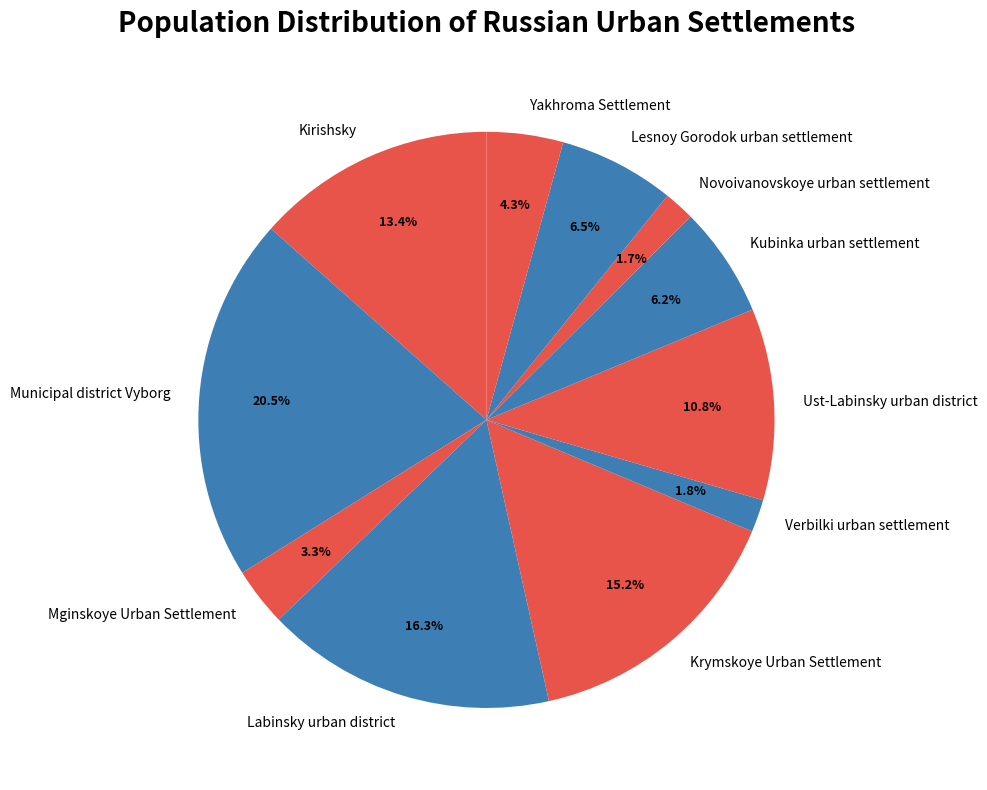

To the nearest percent, what is the difference between the largest and smallest slice percentages?

19%